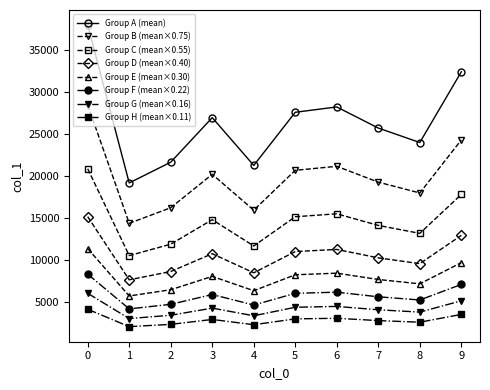

Which series has the largest total across all categories?

Group A (mean)